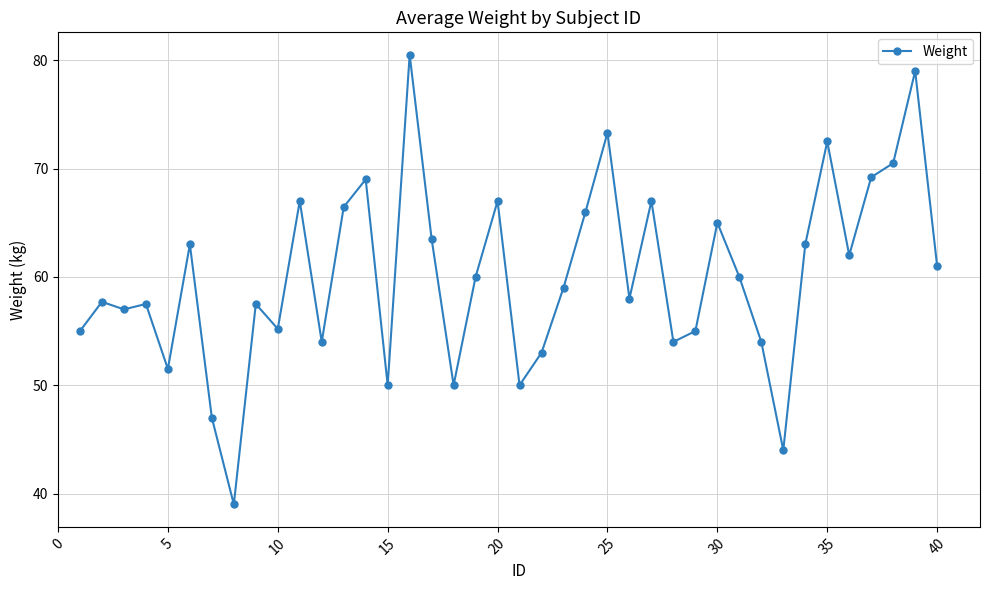

What is the maximum value shown in the chart?

80.5